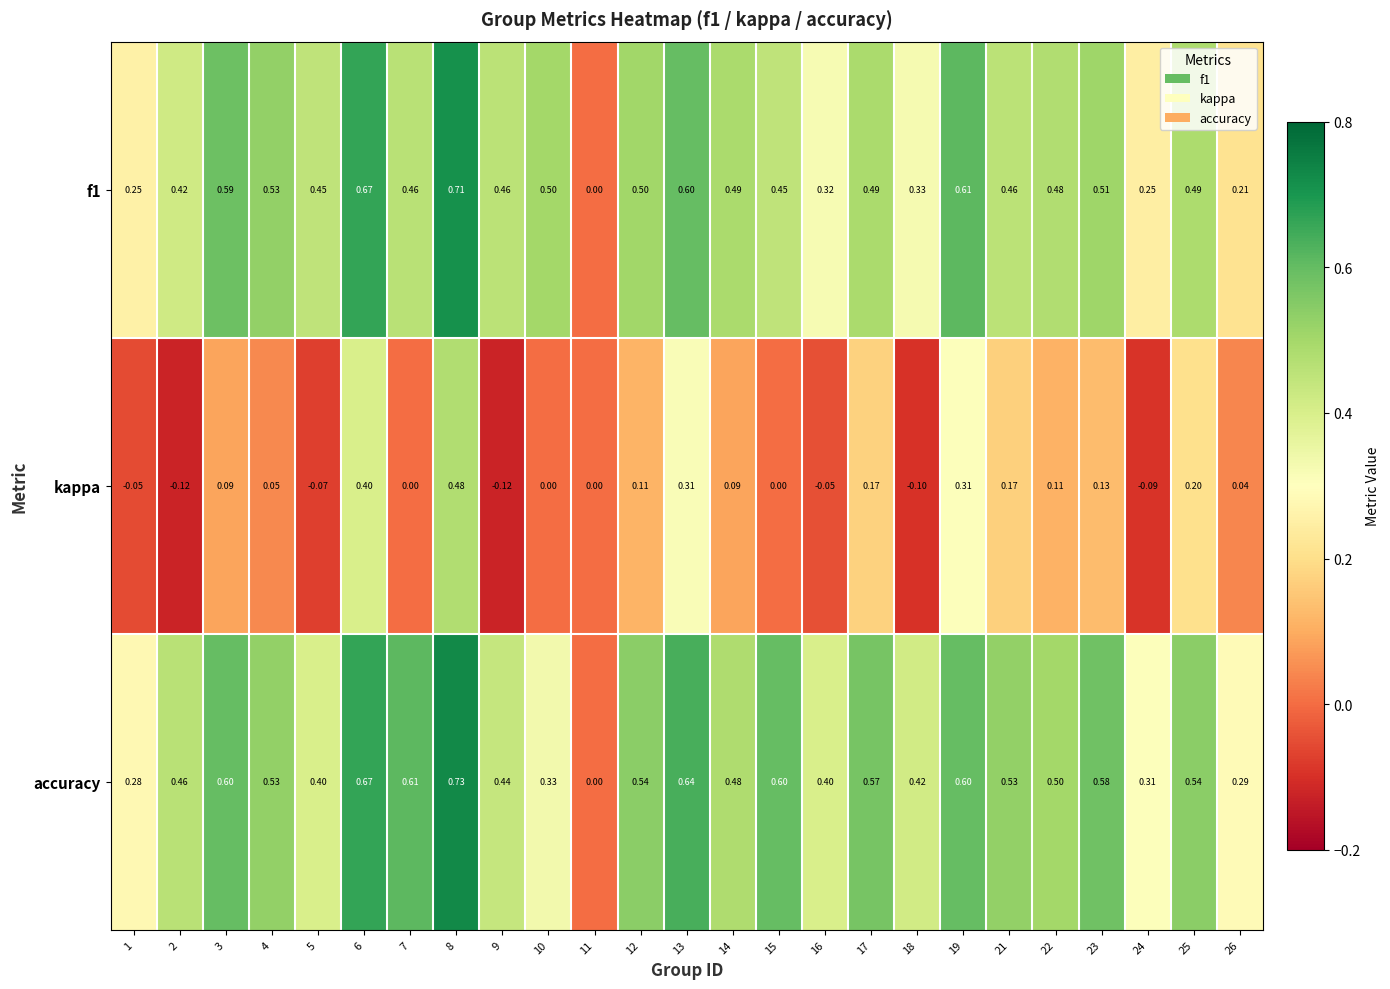

Which series has the widest spread of values?

accuracy